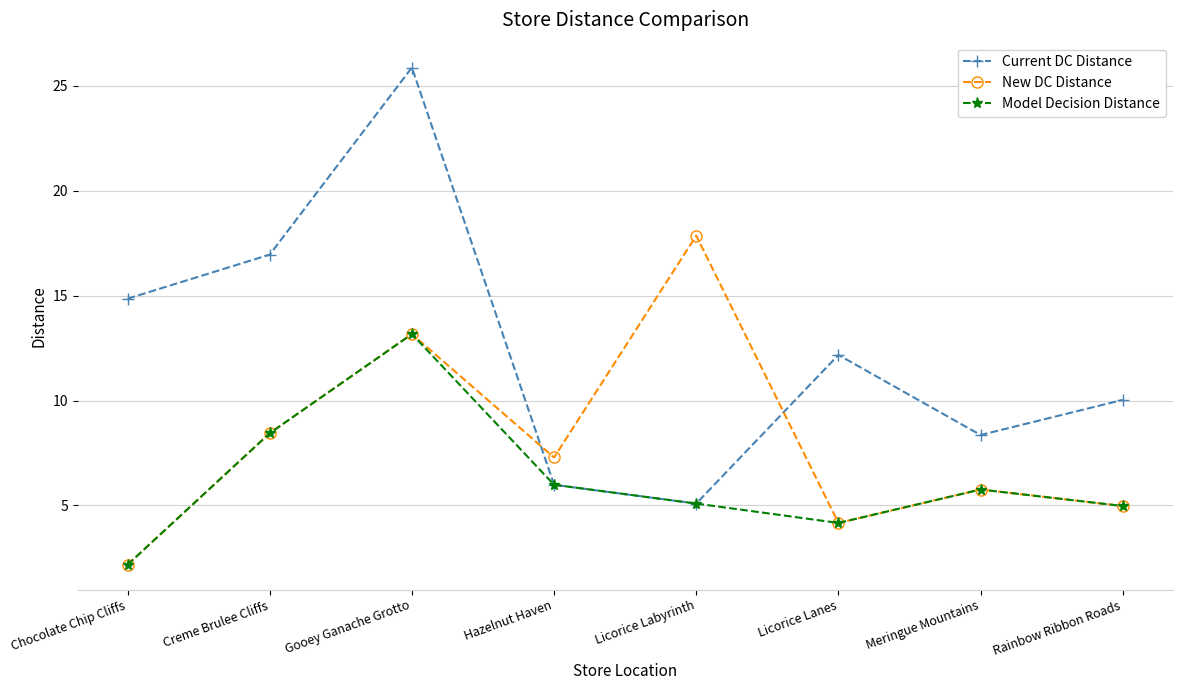

Which series changed the most between Licorice Labyrinth and Meringue Mountains?

New DC Distance